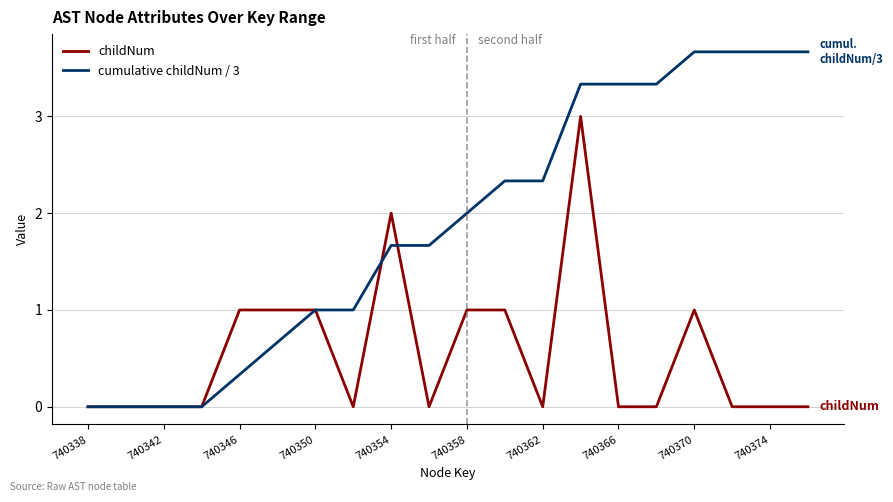

What is the greatest value displayed?

3.7